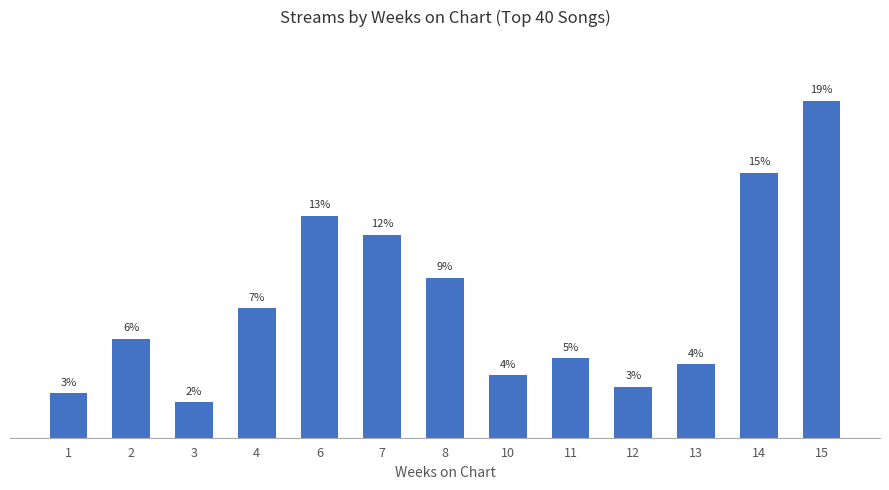

How many bars are there in total?

13